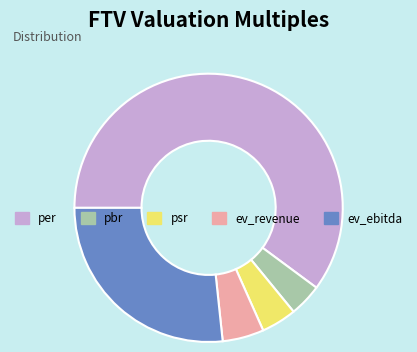

Do per and pbr together represent more than half of the pie?

Yes